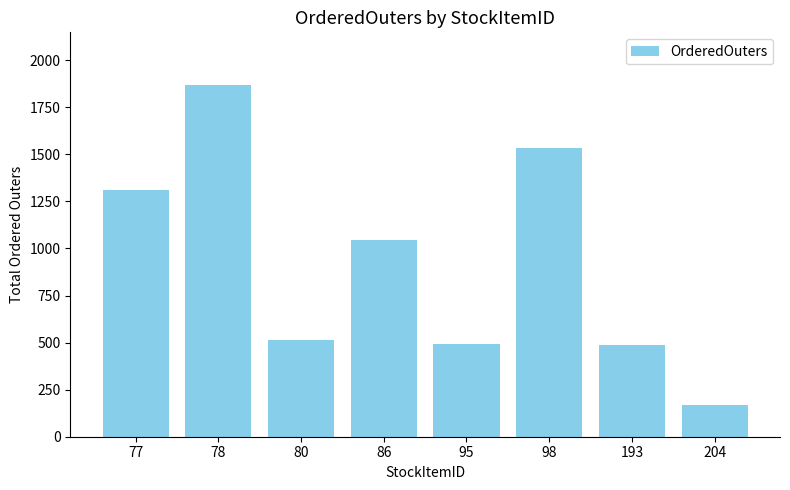

What is the value of the 5th bar from the left?

490